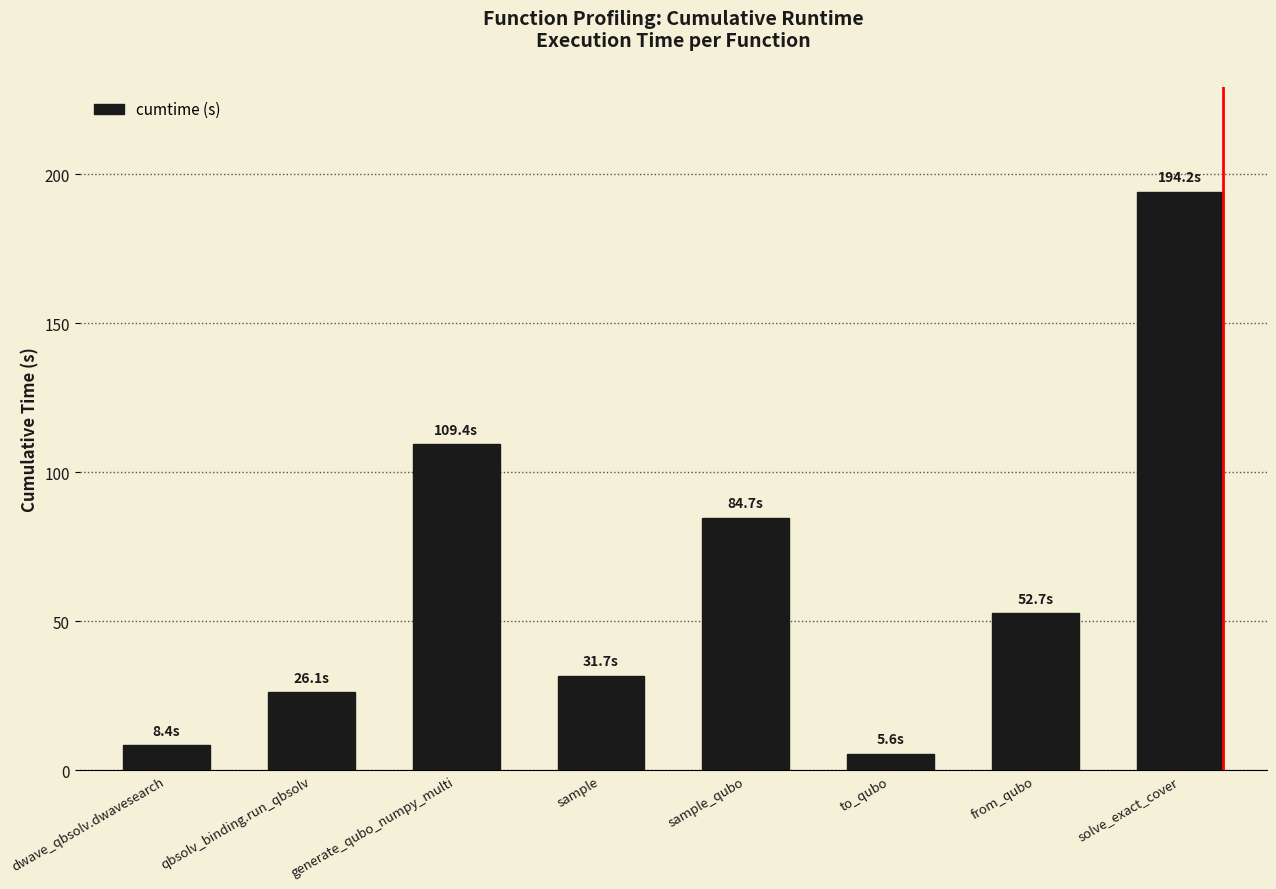

Are the bars grouped side by side (vs. stacked)?

No